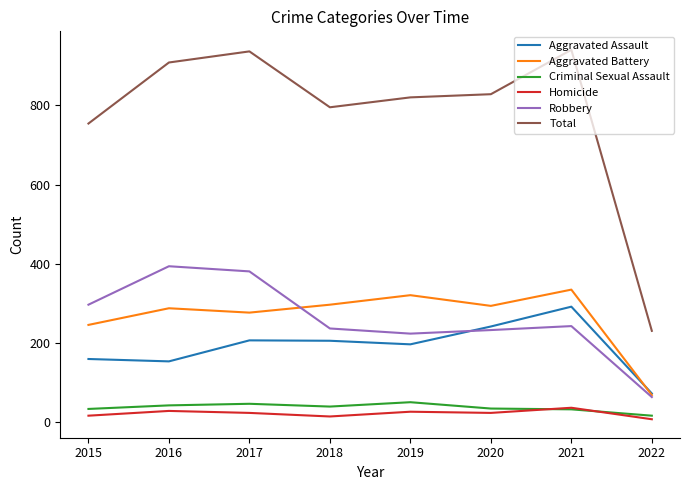

Which series has the largest total across all categories?

Total